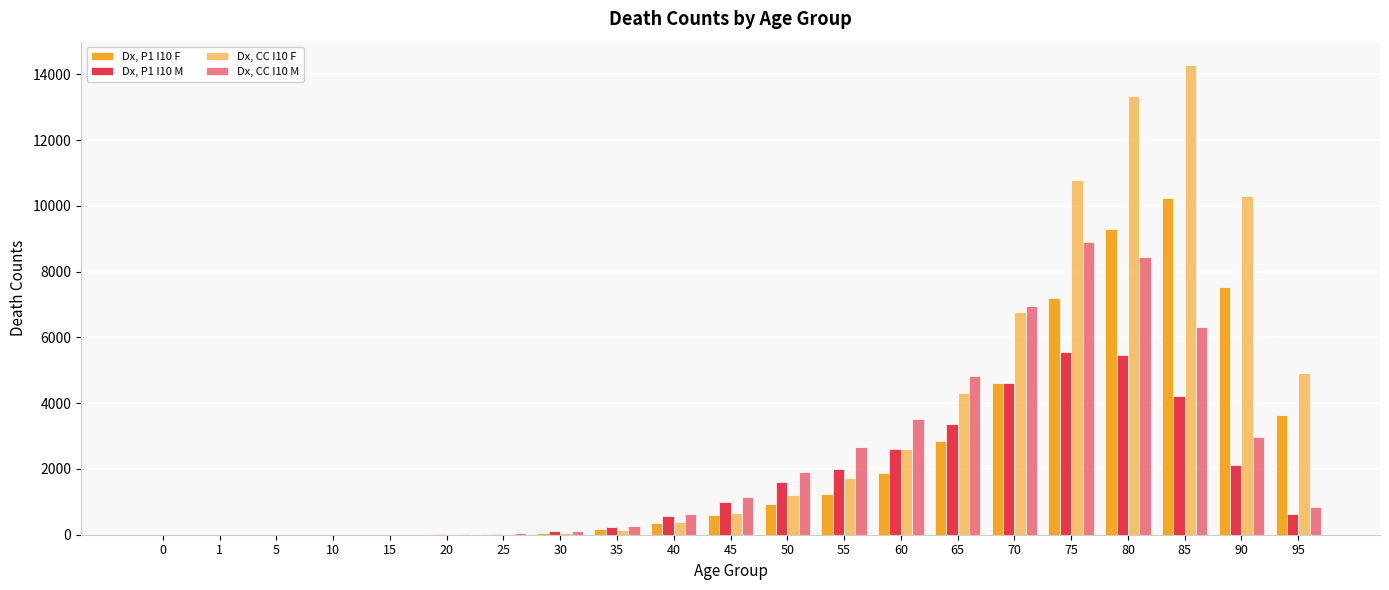

Reading left to right, extract all data points from this chart.

Dx, P1 I10 F: 0=1	1=0	5=2	10=1	15=2	20=16	25=23	30=49	35=171	40=363	45=609	50=943	55=1249	60=1886	65=2843	70=4598	75=7187	80=9282	85=10222	90=7532	95=3639
Dx, P1 I10 M: 0=3	1=3	5=0	10=2	15=2	20=16	25=30	30=105	35=222	40=572	45=983	50=1598	55=2001	60=2614	65=3356	70=4606	75=5541	80=5471	85=4231	90=2128	95=633
Dx, CC I10 F: 0=2	1=0	5=2	10=1	15=2	20=10	25=33	30=66	35=157	40=382	45=666	50=1212	55=1712	60=2616	65=4318	70=6773	75=10790	80=13352	85=14276	90=10307	95=4931
Dx, CC I10 M: 0=1	1=4	5=1	10=4	15=4	20=11	25=46	30=123	35=273	40=625	45=1135	50=1892	55=2661	60=3507	65=4830	70=6963	75=8900	80=8454	85=6321	90=2980	95=843